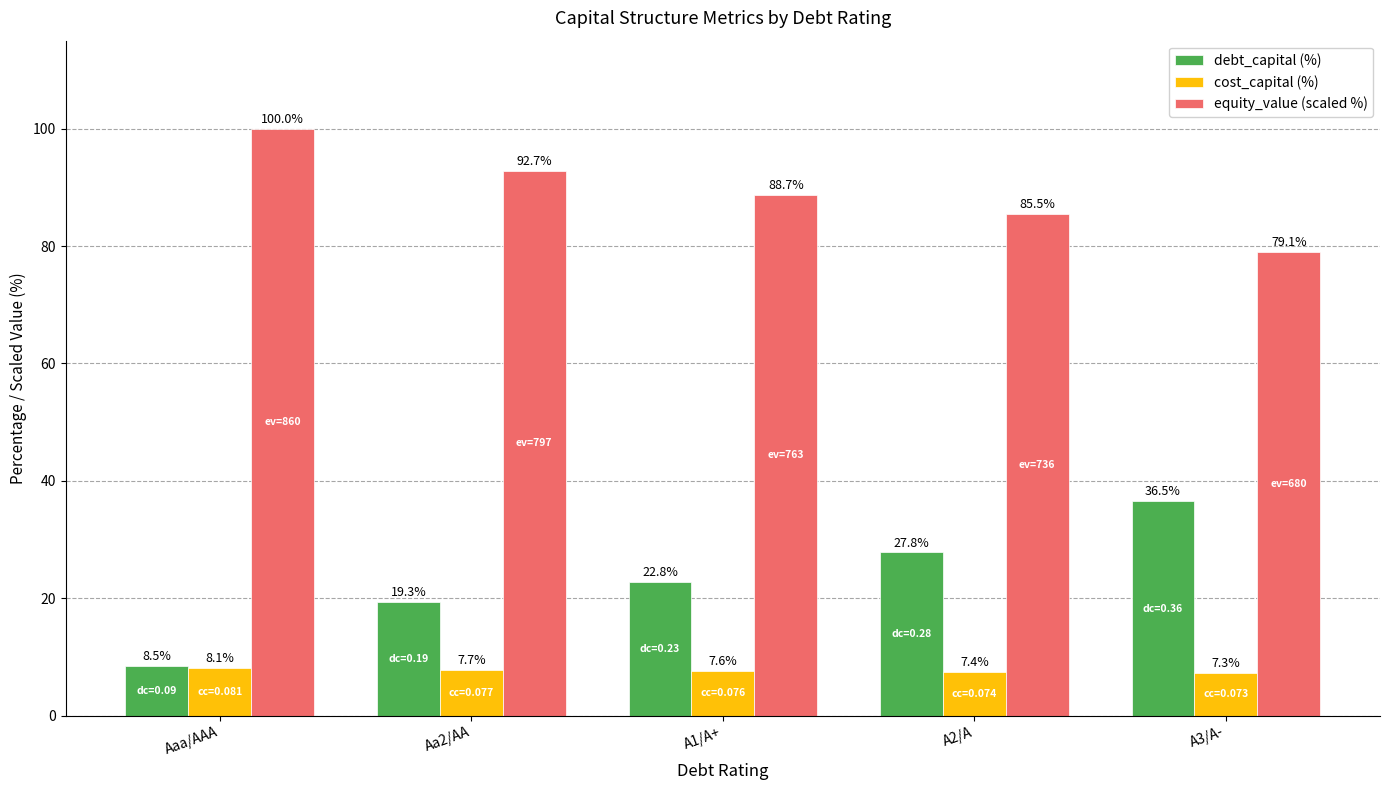

What is the difference between the cost_capital (%) values at Aa2/AA and Aaa/AAA?

0.3